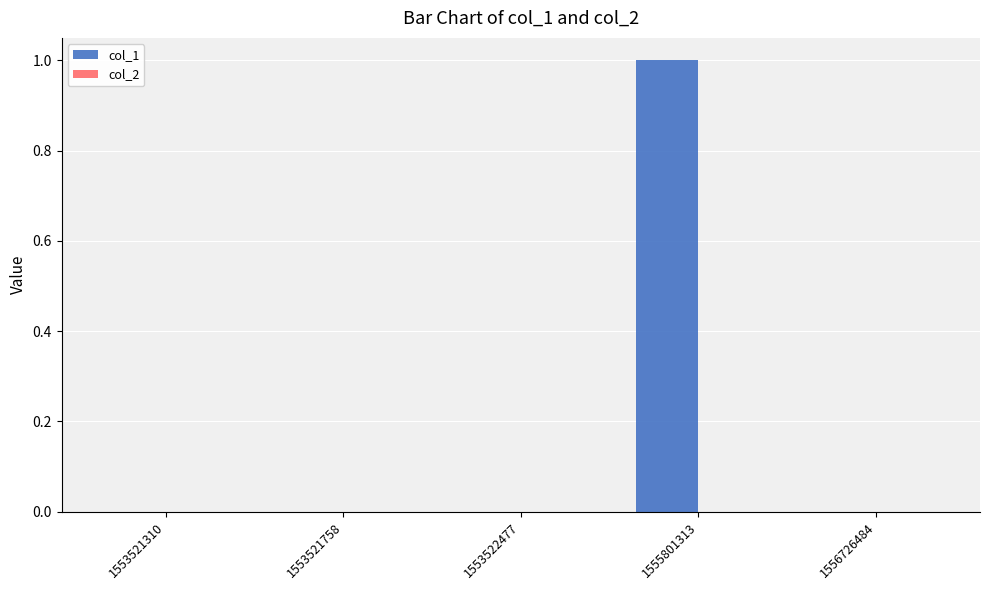

Reading left to right, extract all data points from this chart.

1553521310=0	1553521758=0	1553522477=0	1555801313=1	1556726484=0